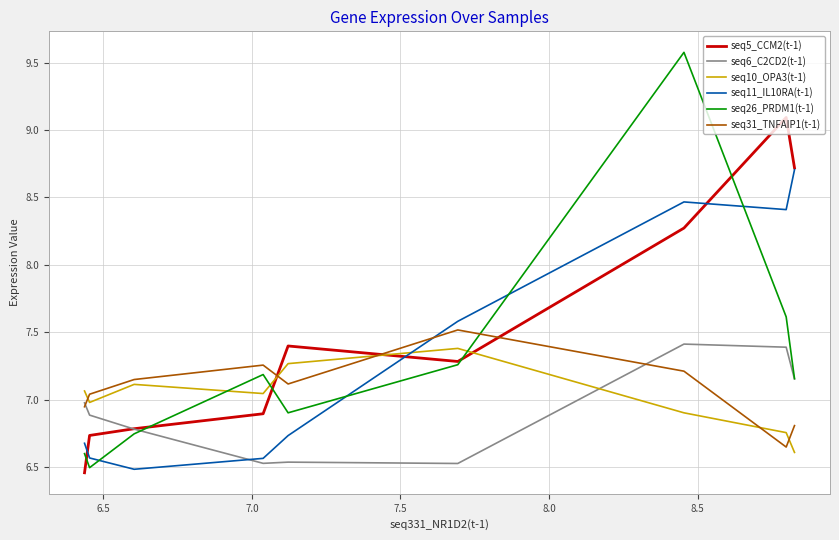

What are all the series names shown in the legend?

seq5_CCM2(t-1), seq6_C2CD2(t-1), seq10_OPA3(t-1), seq11_IL10RA(t-1), seq26_PRDM1(t-1), seq31_TNFAIP1(t-1)